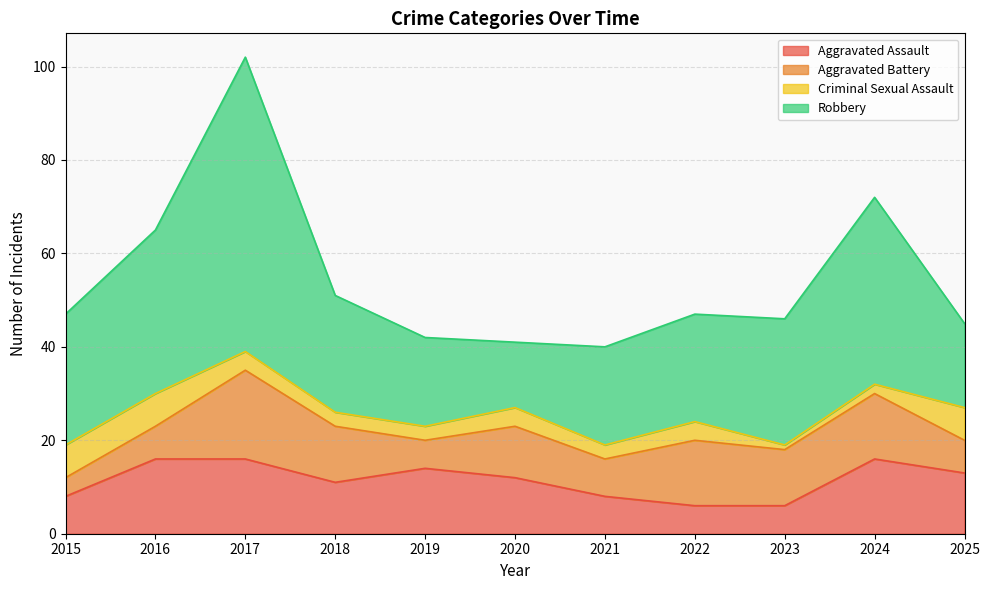

After their last crossing, which series has the higher values: Aggravated Assault or Aggravated Battery?

Aggravated Assault